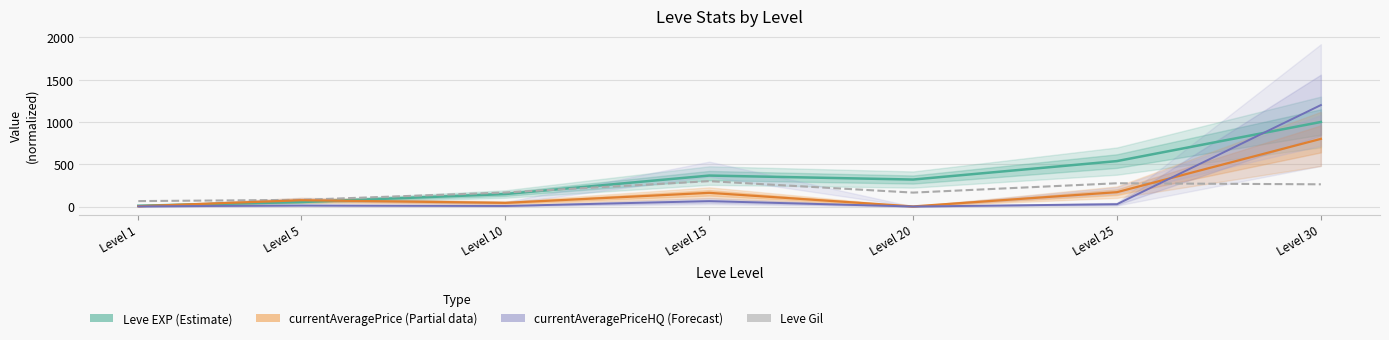

What is the sum of the Leve EXP (Estimate) values at Level 30 and Level 1?

1009.3